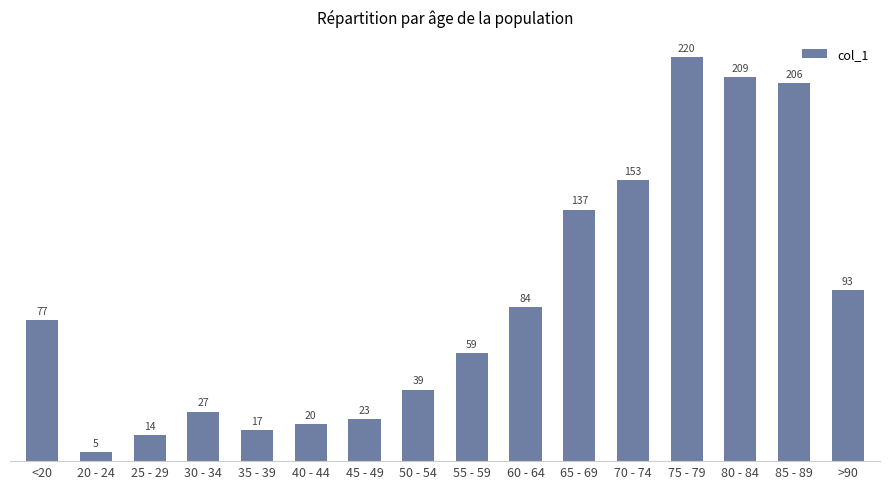

Reading left to right, extract all data points from this chart.

77	5	14	27	17	20	23	39	59	84	137	153	220	209	206	93